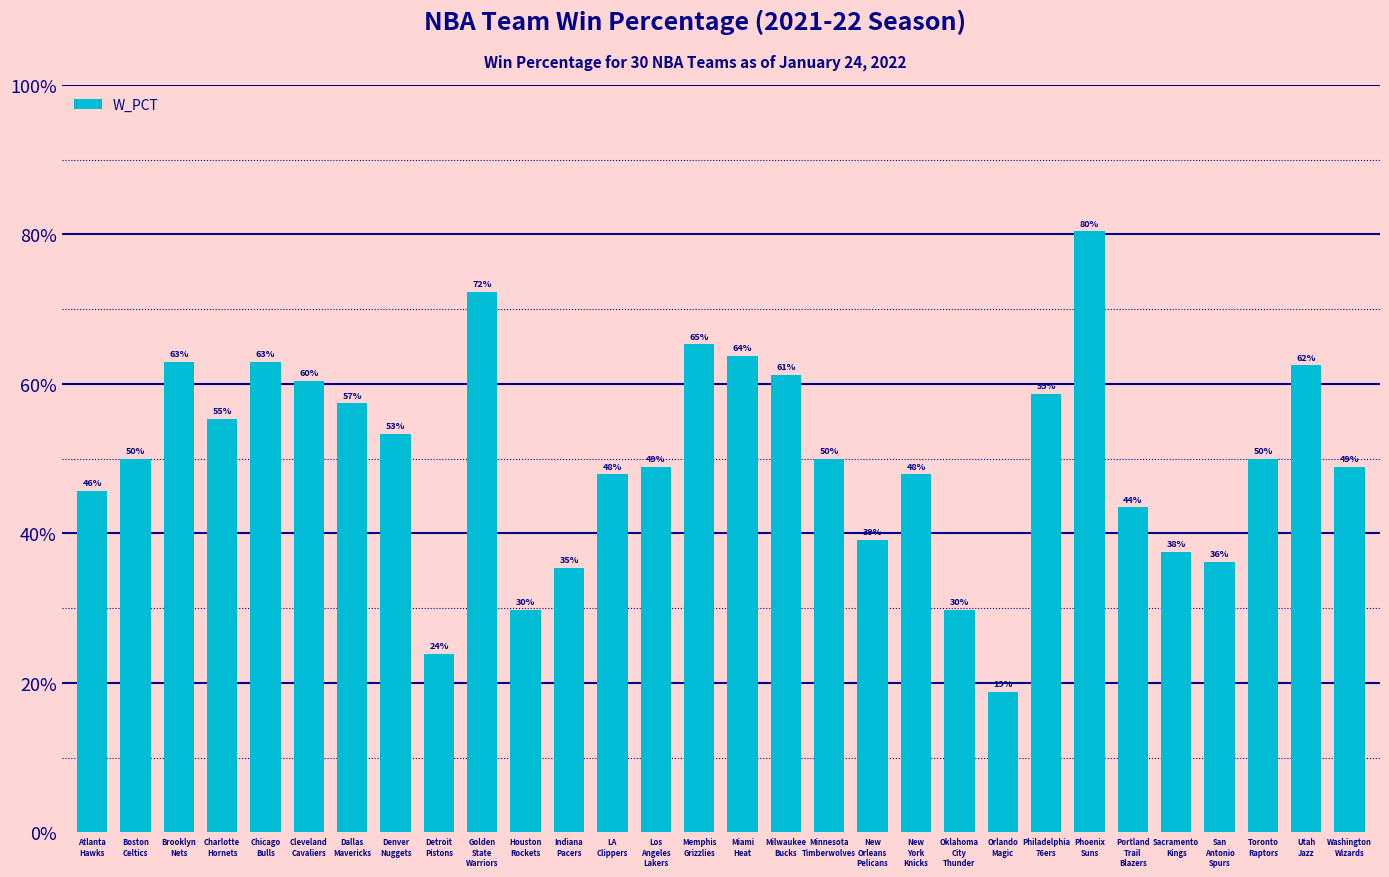

What is the difference between the maximum and minimum values?

0.6